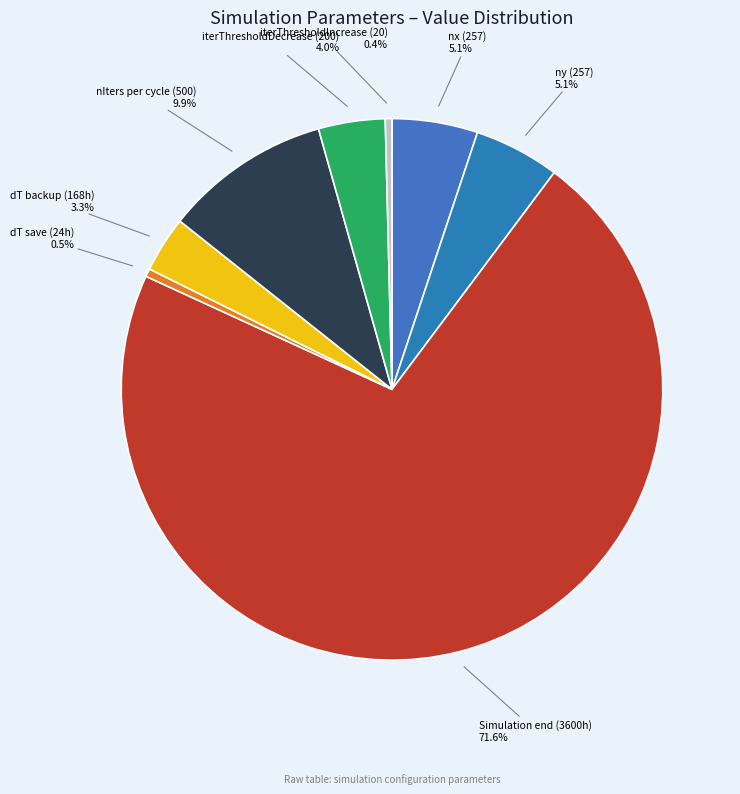

Is there a majority slice in this chart?

Yes